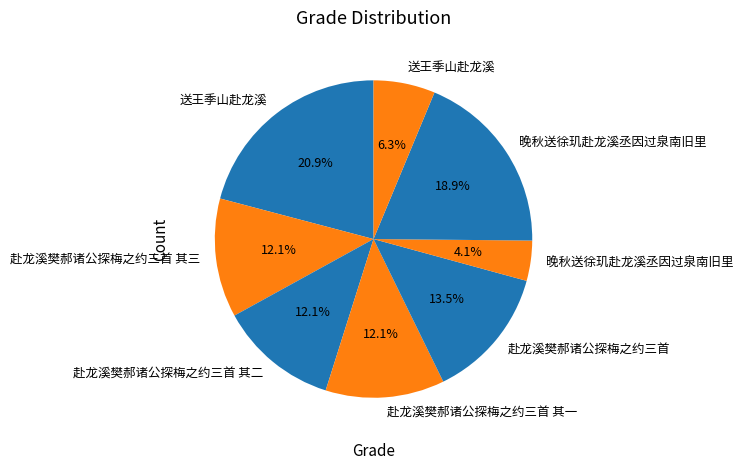

What is the largest slice in the pie chart?

送王季山赴龙溪